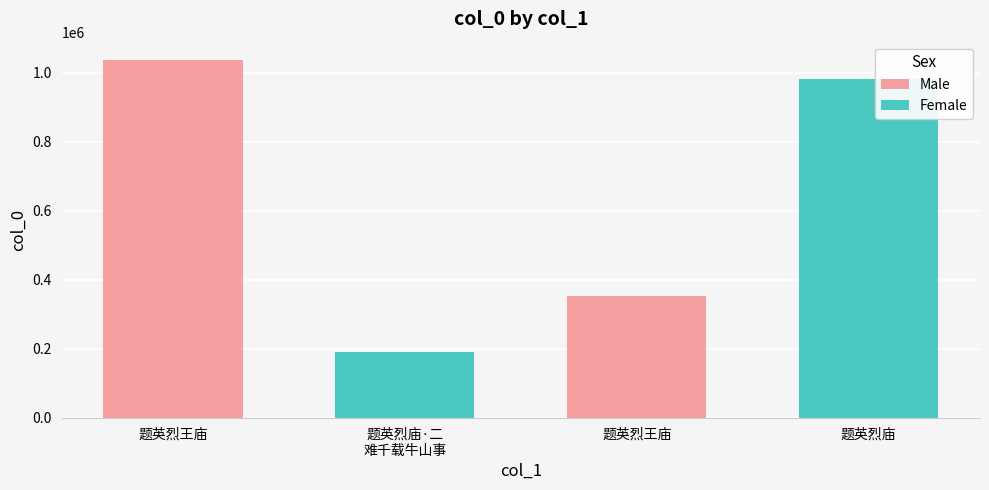

What is the change in value from 题英烈王庙 to 题英烈庙?

-55183